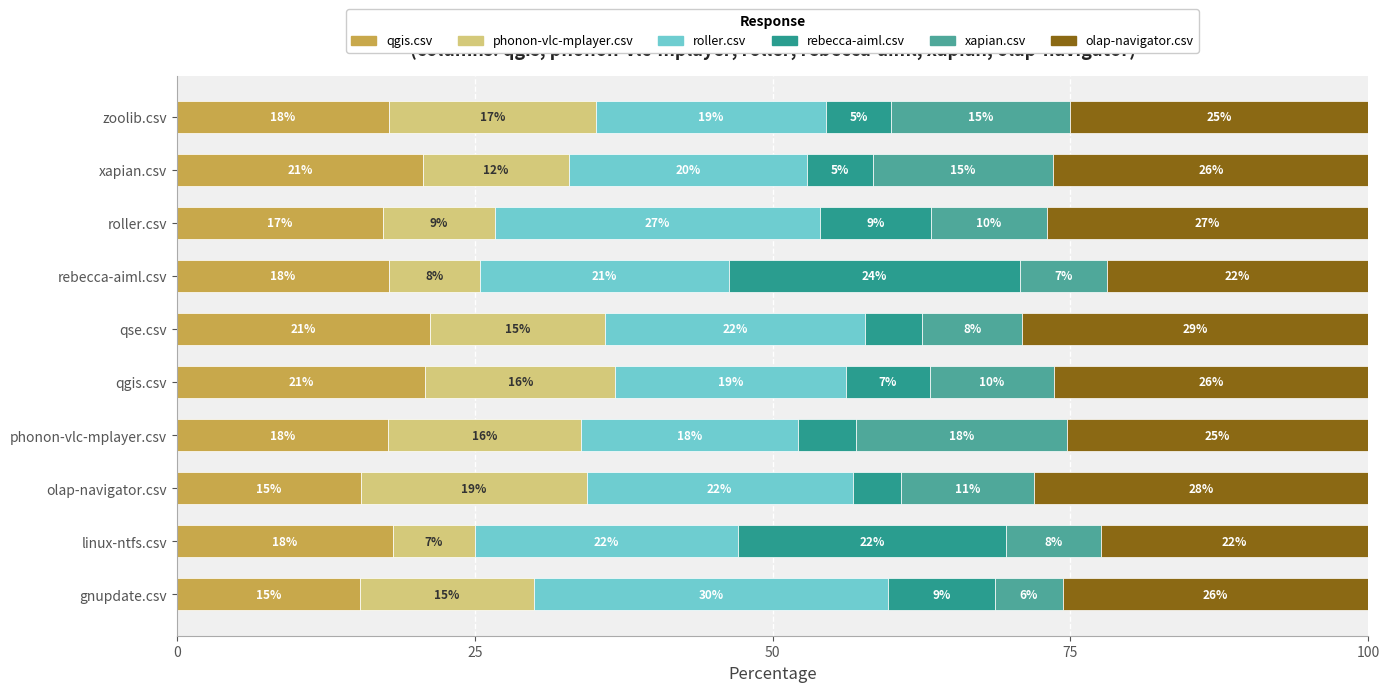

What is the minimum value for qgis.csv?

15.3